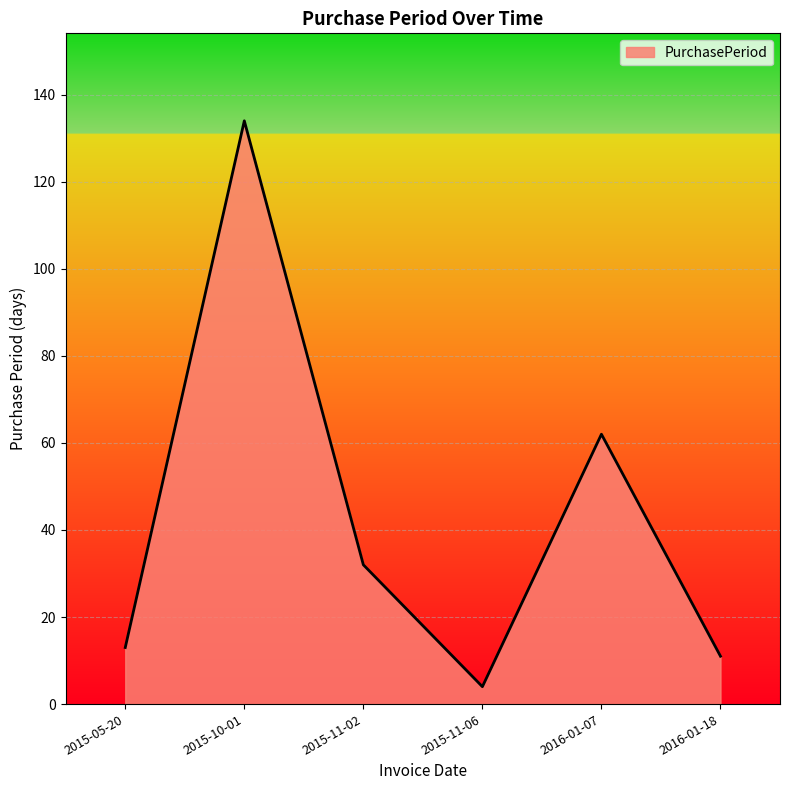

Is it true that the value at 2015-11-02 is 52?

False